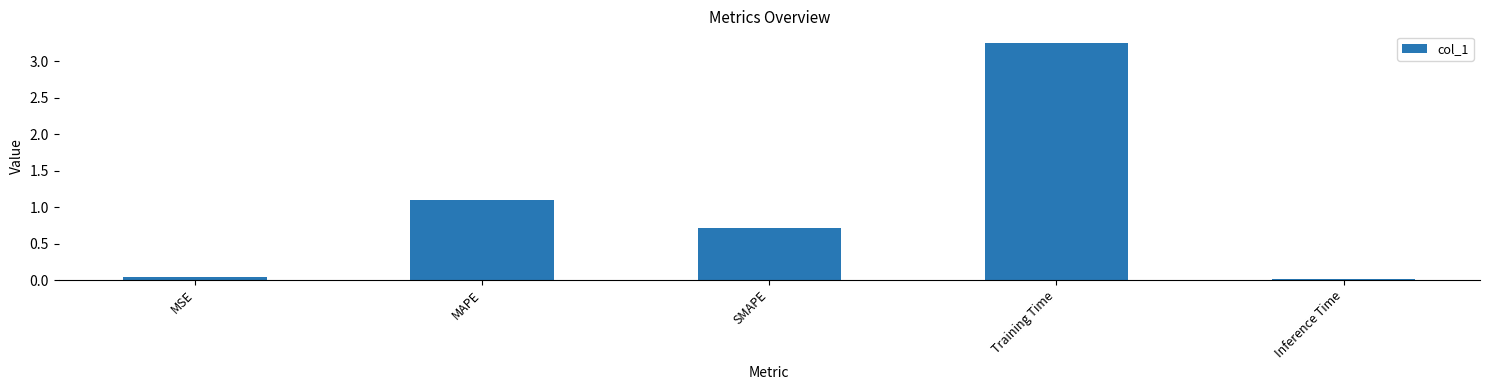

At which label is the value closest to 1?

MAPE